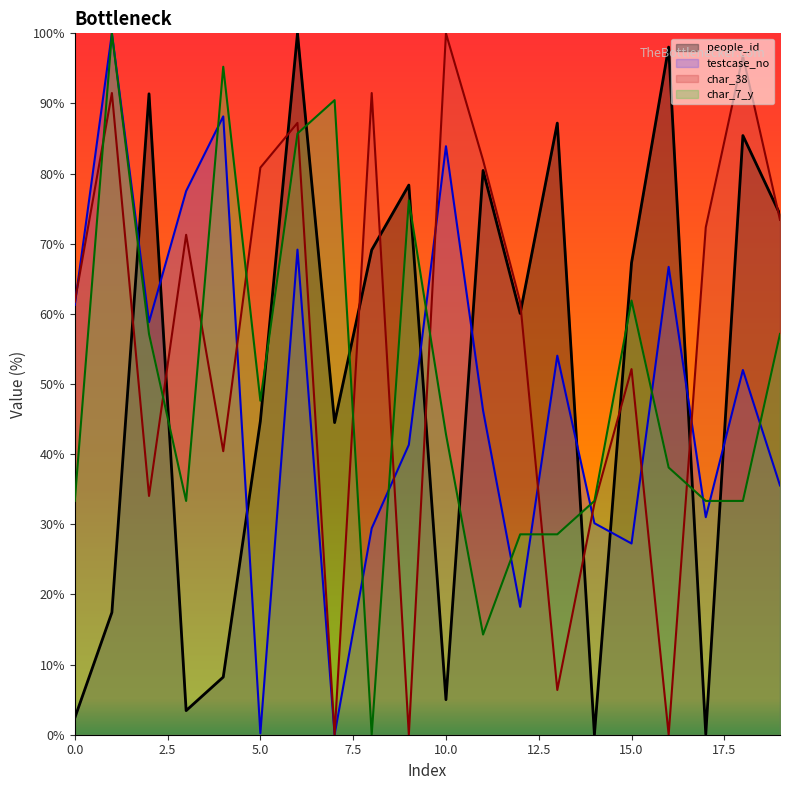

What is the value of the testcase_no point at the 7th from the left?

69.2